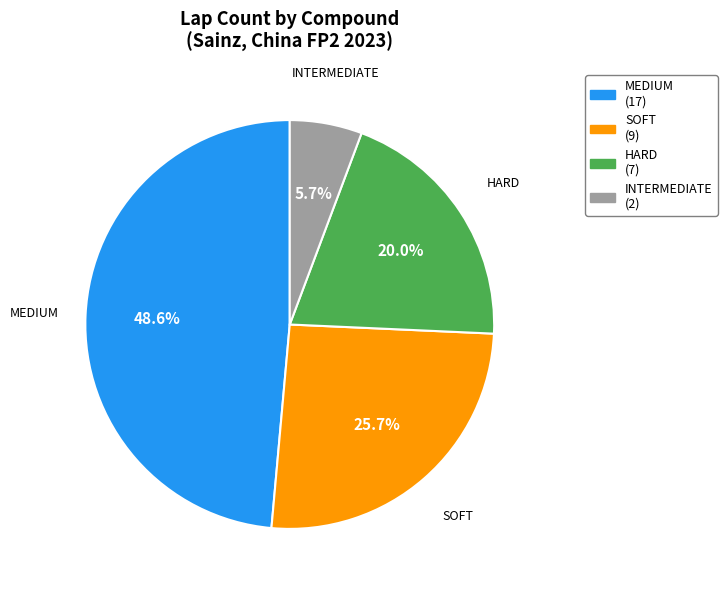

What percentage is the MEDIUM slice, to the nearest percent?

49%